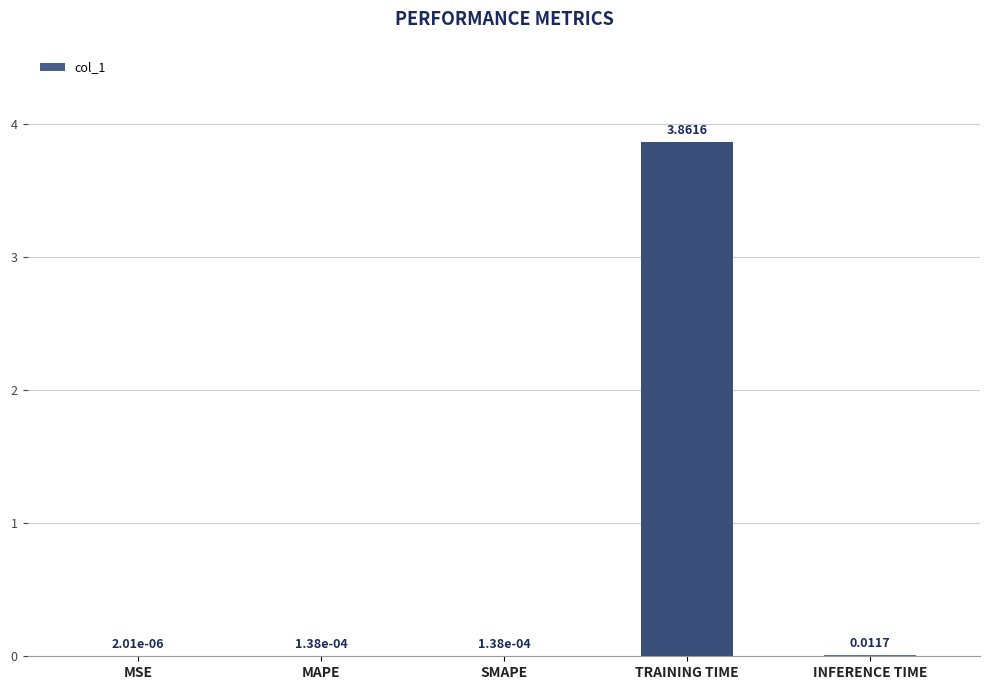

Which category has the highest value across all series?

TRAINING TIME